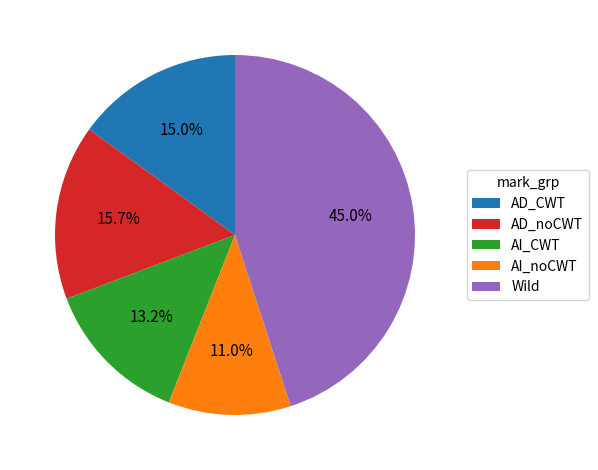

Which slice is the largest?

Wild